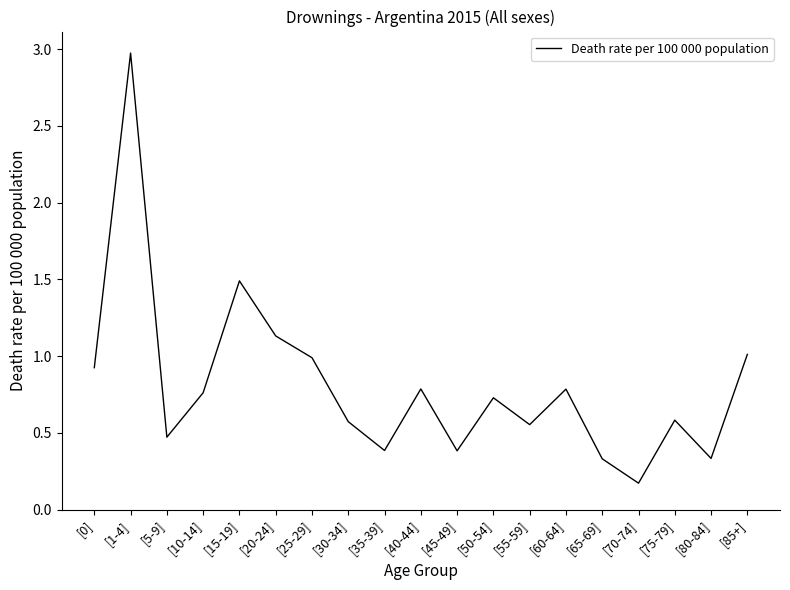

The value at [15-19] is 2.5. True or false?

False